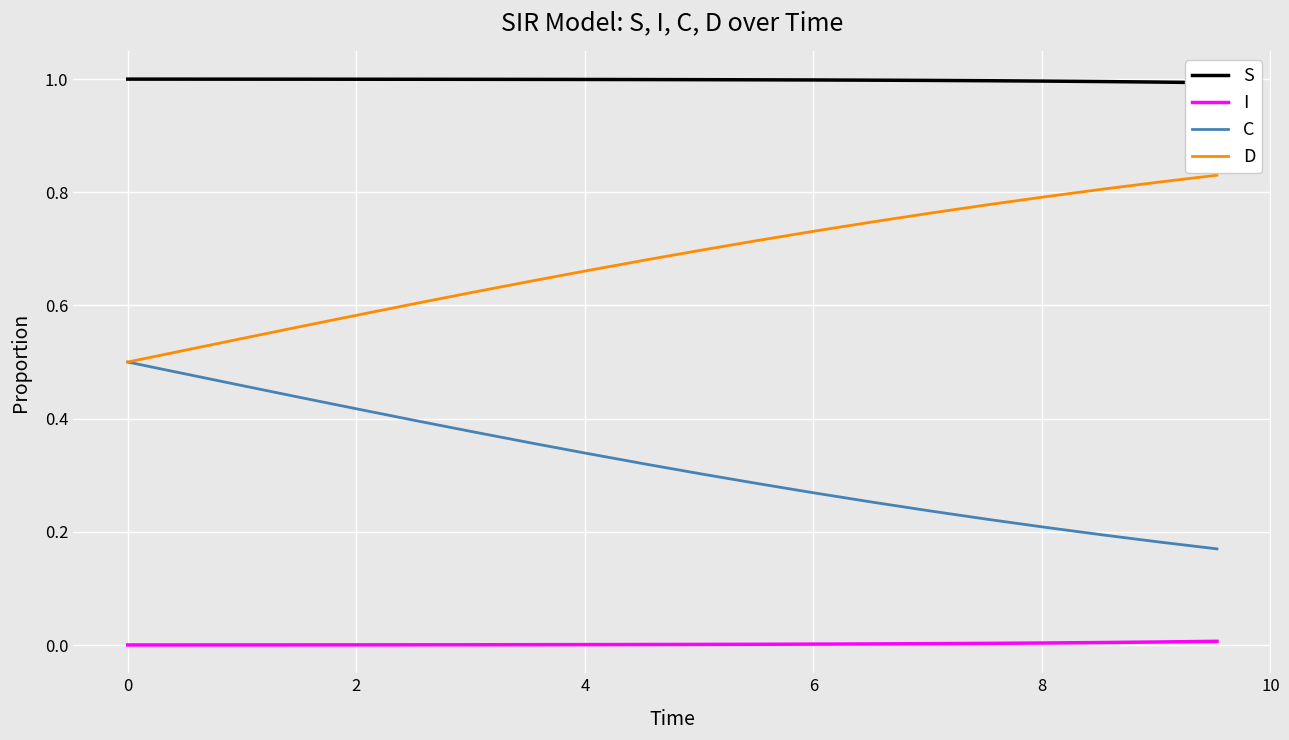

True or false: I and S intersect in this chart.

False